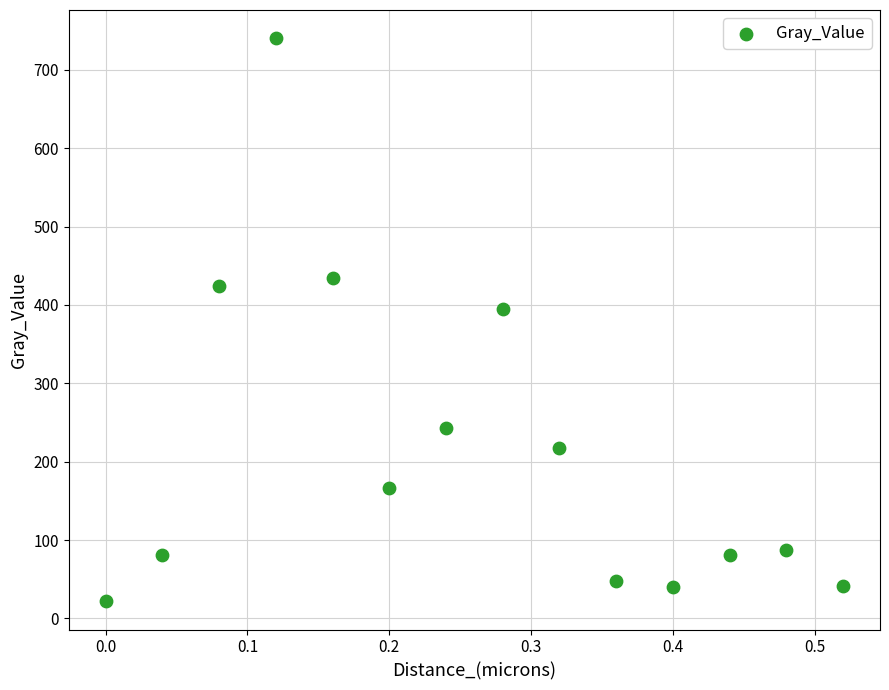

What is the range of X values (max minus min)?

0.5